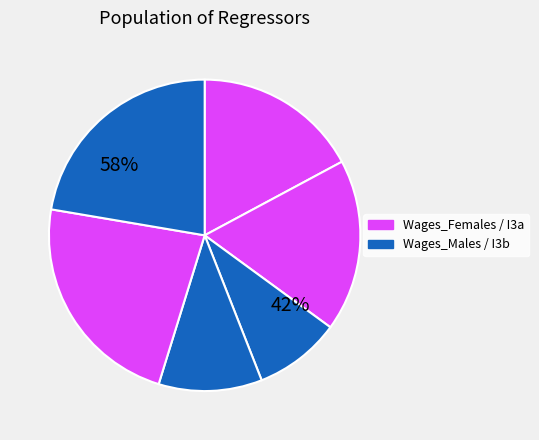

Between I3b and I3a, which is larger?

I3a